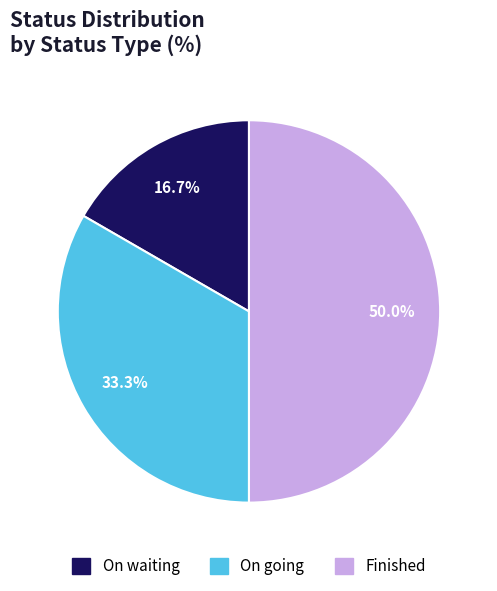

Which has a higher value, On going or On waiting?

On going